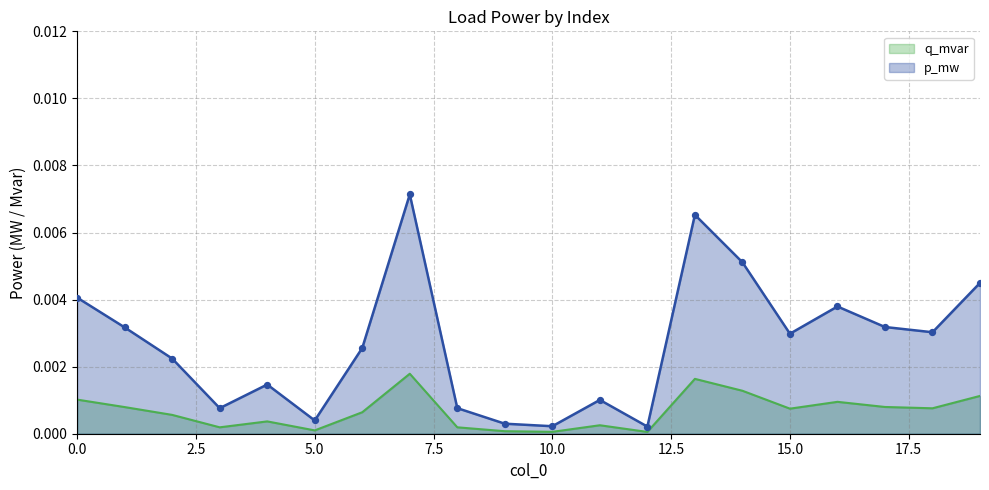

What are all the series names shown in the legend?

q_mvar, p_mw